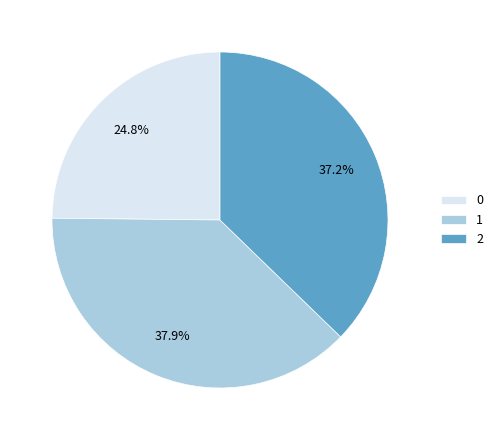

Rank the categories by value from highest to lowest.

1, 2, 0